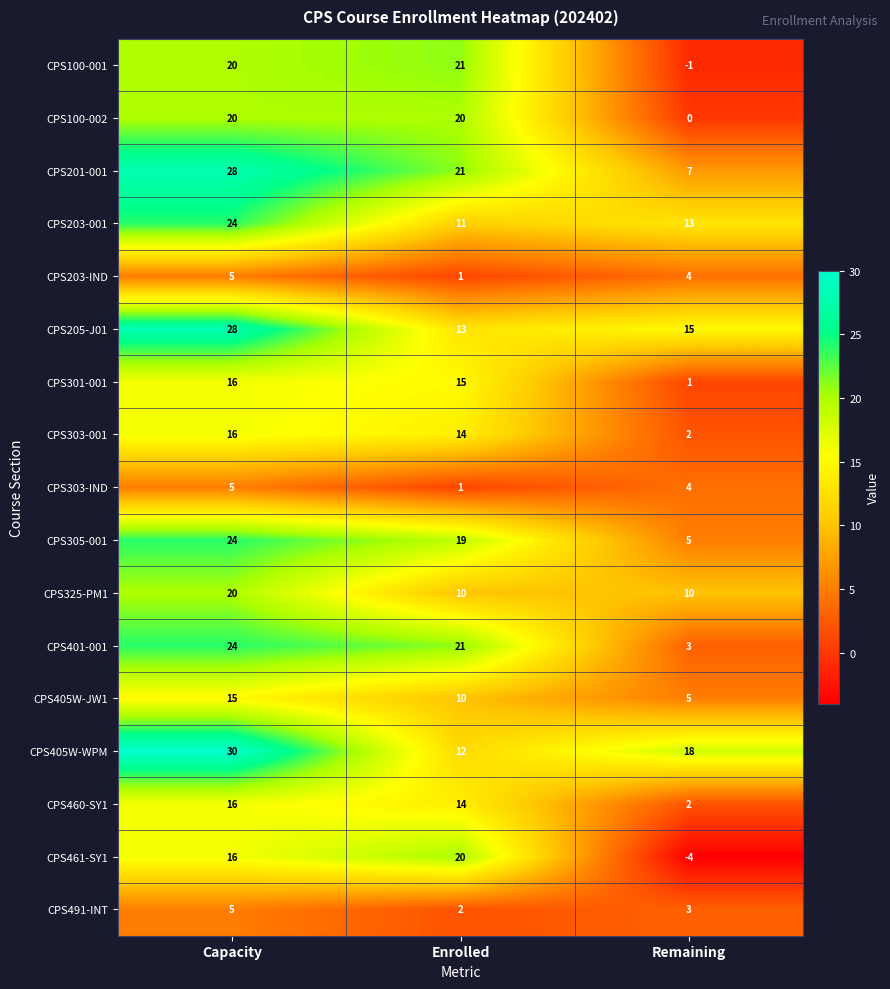

Which category has the lowest value across all series?

Remaining